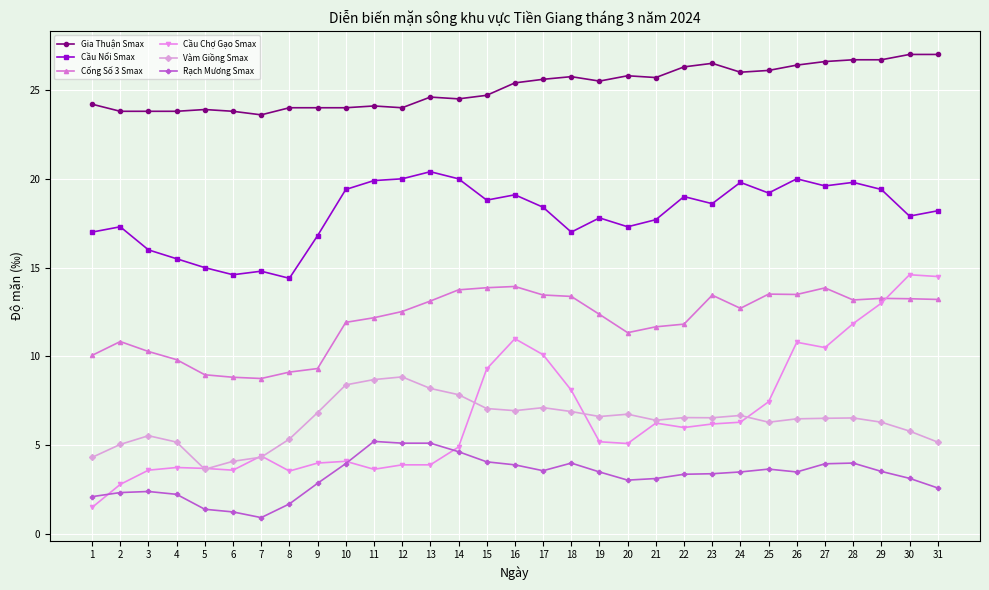

What is the sum of the Vàm Giồng Smax values at 24 and 18?

13.6